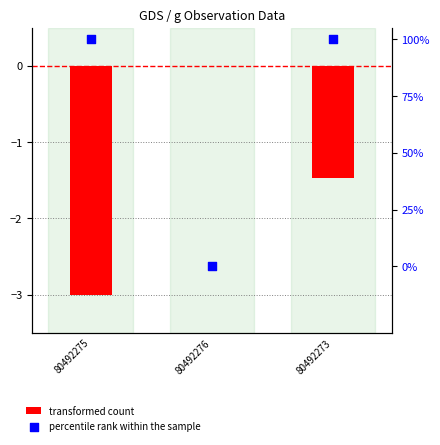

Which series contains the highest Y value?

percentile rank within the sample